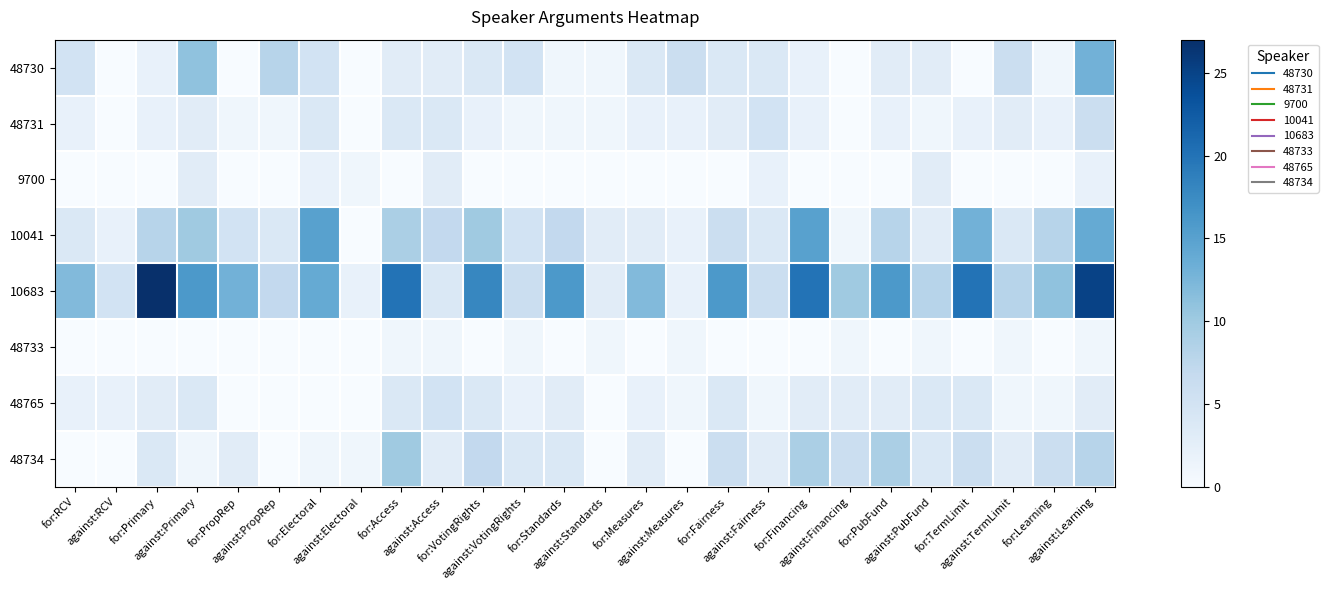

Reading left to right, transcribe all the data shown in this chart.

48730: for:RCV=5	against:RCV=0	for:Primary=2	against:Primary=11	for:PropRep=0	against:PropRep=8	for:Electoral=5	against:Electoral=0	for:Access=3	against:Access=3	for:VotingRights=4	against:VotingRights=5	for:Standards=1	against:Standards=1	for:Measures=4	against:Measures=6	for:Fairness=4	against:Fairness=4	for:Financing=2	against:Financing=0	for:PubFund=3	against:PubFund=3	for:TermLimit=0	against:TermLimit=6	for:Learning=1	against:Learning=13
48731: for:RCV=2	against:RCV=0	for:Primary=2	against:Primary=3	for:PropRep=1	against:PropRep=1	for:Electoral=4	against:Electoral=0	for:Access=4	against:Access=4	for:VotingRights=2	against:VotingRights=1	for:Standards=1	against:Standards=1	for:Measures=2	against:Measures=2	for:Fairness=3	against:Fairness=5	for:Financing=2	against:Financing=0	for:PubFund=2	against:PubFund=1	for:TermLimit=2	against:TermLimit=3	for:Learning=2	against:Learning=6
9700: for:RCV=0	against:RCV=0	for:Primary=0	against:Primary=3	for:PropRep=0	against:PropRep=0	for:Electoral=2	against:Electoral=1	for:Access=0	against:Access=3	for:VotingRights=0	against:VotingRights=0	for:Standards=0	against:Standards=0	for:Measures=0	against:Measures=0	for:Fairness=0	against:Fairness=2	for:Financing=0	against:Financing=0	for:PubFund=0	against:PubFund=3	for:TermLimit=0	against:TermLimit=0	for:Learning=0	against:Learning=2
10041: for:RCV=4	against:RCV=2	for:Primary=8	against:Primary=10	for:PropRep=5	against:PropRep=4	for:Electoral=15	against:Electoral=0	for:Access=9	against:Access=7	for:VotingRights=10	against:VotingRights=5	for:Standards=7	against:Standards=3	for:Measures=3	against:Measures=2	for:Fairness=6	against:Fairness=4	for:Financing=15	against:Financing=1	for:PubFund=8	against:PubFund=3	for:TermLimit=13	against:TermLimit=4	for:Learning=8	against:Learning=14
10683: for:RCV=12	against:RCV=5	for:Primary=27	against:Primary=16	for:PropRep=13	against:PropRep=7	for:Electoral=14	against:Electoral=2	for:Access=20	against:Access=4	for:VotingRights=18	against:VotingRights=6	for:Standards=16	against:Standards=3	for:Measures=12	against:Measures=2	for:Fairness=16	against:Fairness=6	for:Financing=20	against:Financing=10	for:PubFund=16	against:PubFund=8	for:TermLimit=20	against:TermLimit=8	for:Learning=11	against:Learning=25
48733: for:RCV=0	against:RCV=0	for:Primary=0	against:Primary=0	for:PropRep=0	against:PropRep=0	for:Electoral=0	against:Electoral=0	for:Access=1	against:Access=1	for:VotingRights=0	against:VotingRights=1	for:Standards=0	against:Standards=1	for:Measures=0	against:Measures=1	for:Fairness=0	against:Fairness=0	for:Financing=0	against:Financing=1	for:PubFund=0	against:PubFund=1	for:TermLimit=0	against:TermLimit=1	for:Learning=0	against:Learning=1
48765: for:RCV=2	against:RCV=2	for:Primary=3	against:Primary=4	for:PropRep=0	against:PropRep=0	for:Electoral=0	against:Electoral=0	for:Access=4	against:Access=5	for:VotingRights=4	against:VotingRights=2	for:Standards=3	against:Standards=0	for:Measures=2	against:Measures=1	for:Fairness=4	against:Fairness=1	for:Financing=3	against:Financing=3	for:PubFund=3	against:PubFund=4	for:TermLimit=4	against:TermLimit=1	for:Learning=1	against:Learning=3
48734: for:RCV=0	against:RCV=0	for:Primary=4	against:Primary=1	for:PropRep=3	against:PropRep=0	for:Electoral=1	against:Electoral=1	for:Access=10	against:Access=3	for:VotingRights=7	against:VotingRights=4	for:Standards=4	against:Standards=0	for:Measures=3	against:Measures=0	for:Fairness=6	against:Fairness=3	for:Financing=9	against:Financing=6	for:PubFund=9	against:PubFund=4	for:TermLimit=6	against:TermLimit=3	for:Learning=6	against:Learning=8